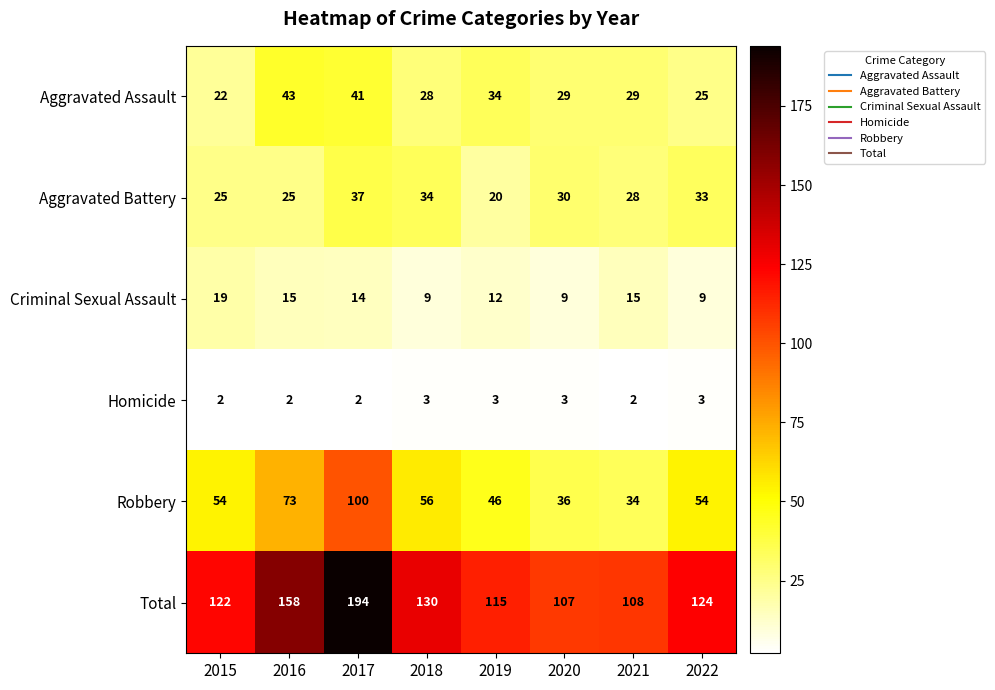

How many data points in Aggravated Assault are less than 29?

3